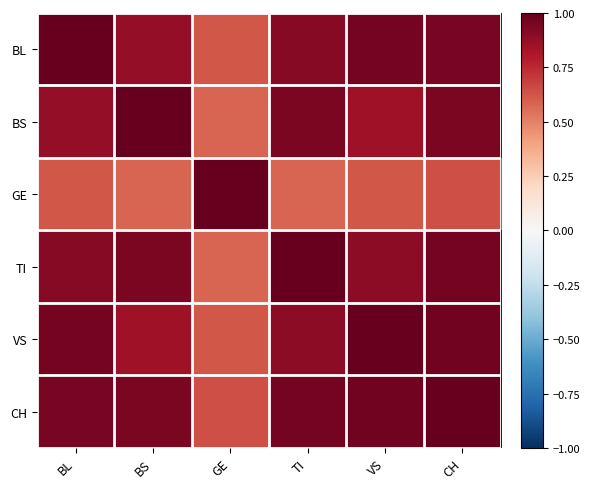

What is the greatest value displayed?

1.0